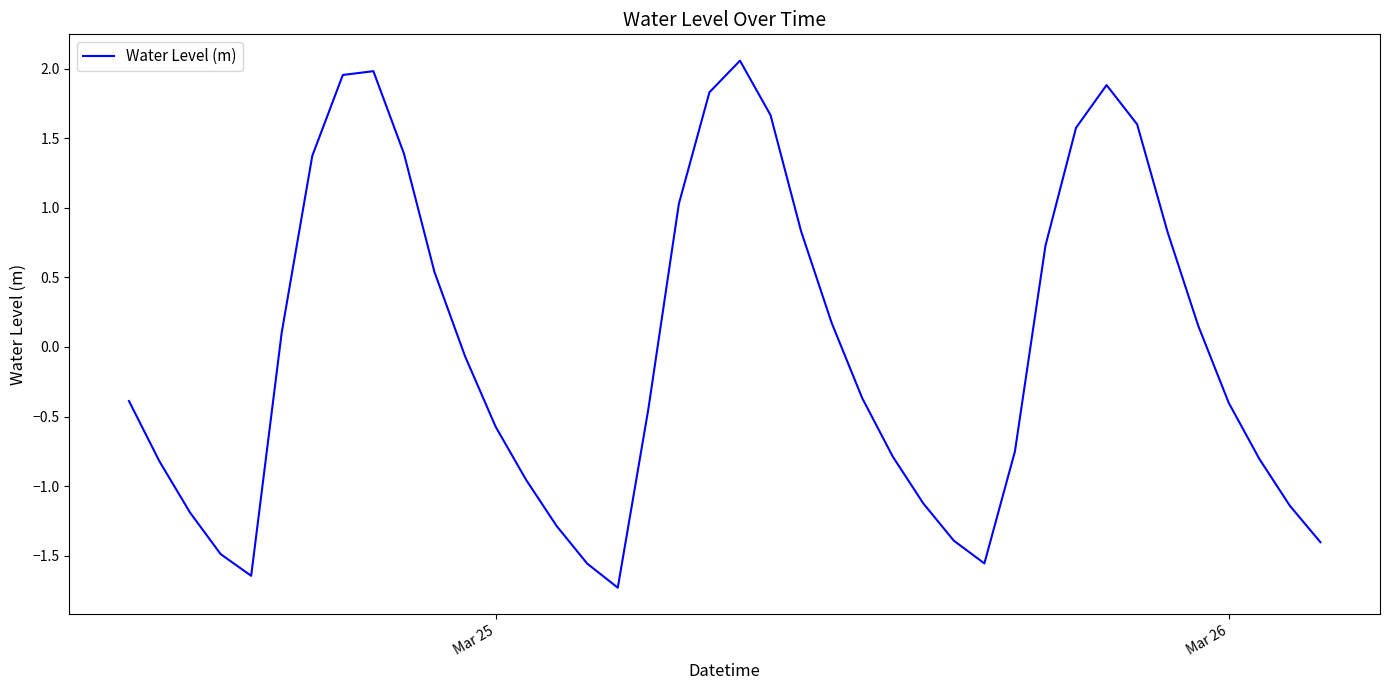

What is the smallest value displayed?

-1.7